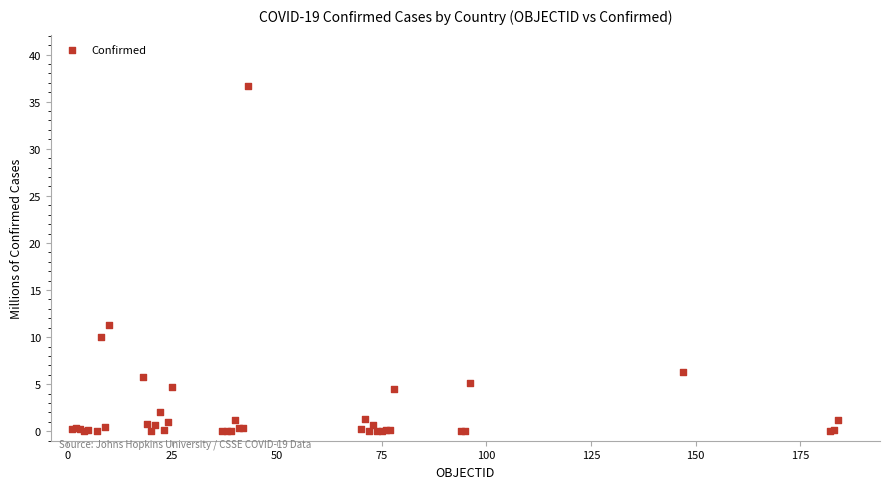

What Y value in the scatter plot is closest to 18?

11.2